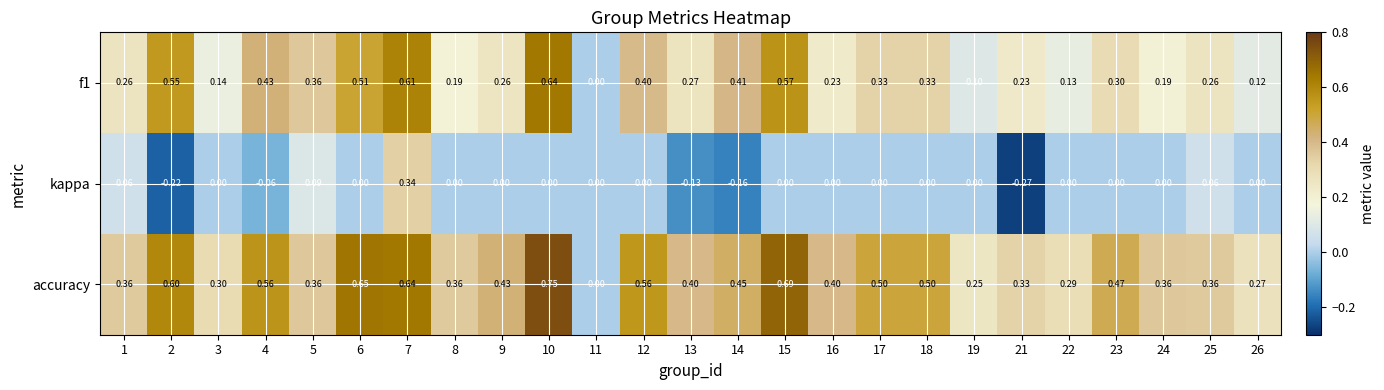

At which category does the chart reach its minimum across all series?

21